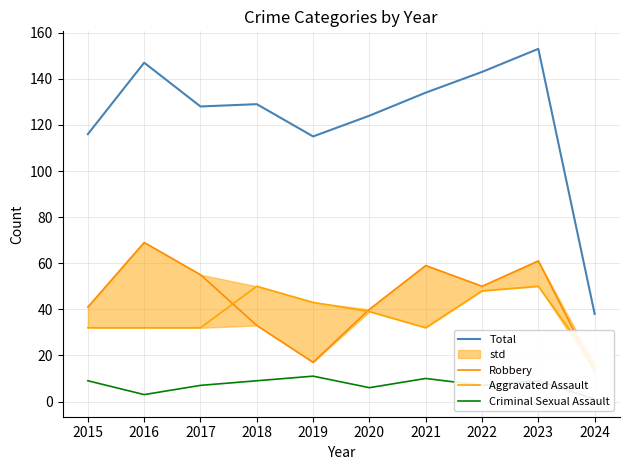

Which series has the largest range (max minus min)?

Total